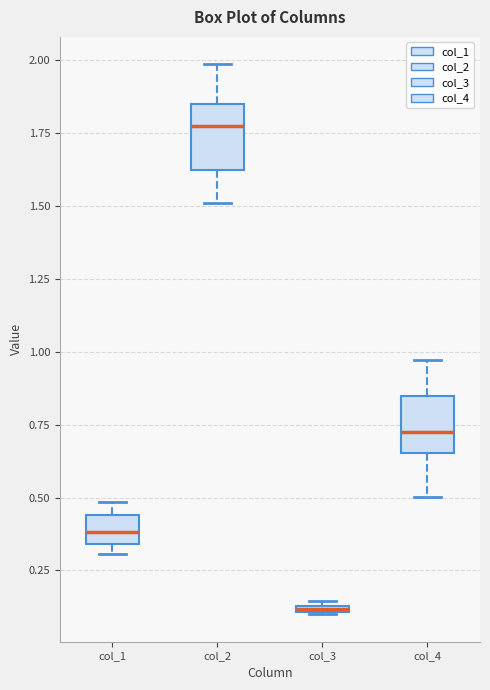

Where is the lower edge of the box for col_1 on the y-axis? The values are not printed on the chart, so give them approximately, as read against the axis.

0.35